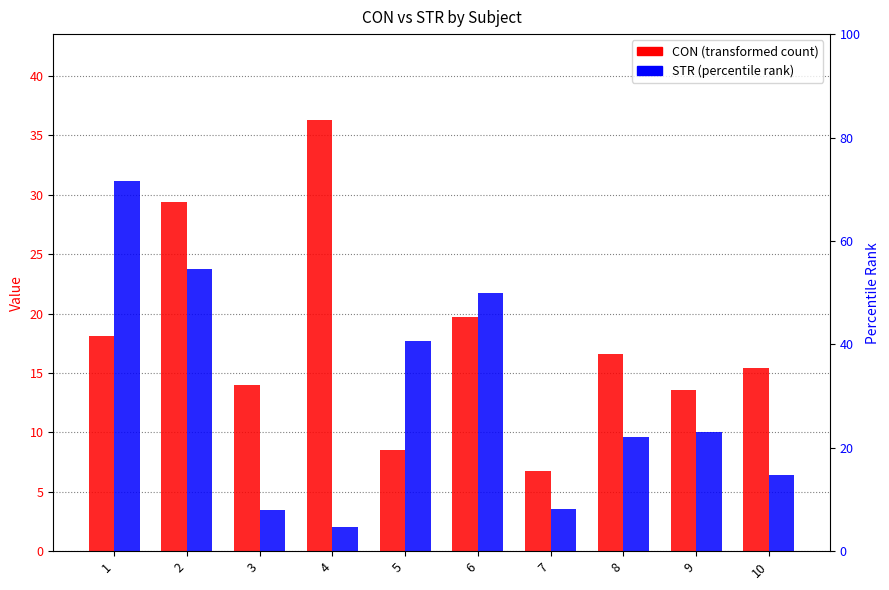

Is the value of STR at 1 greater than the value of CON at 2?

Yes